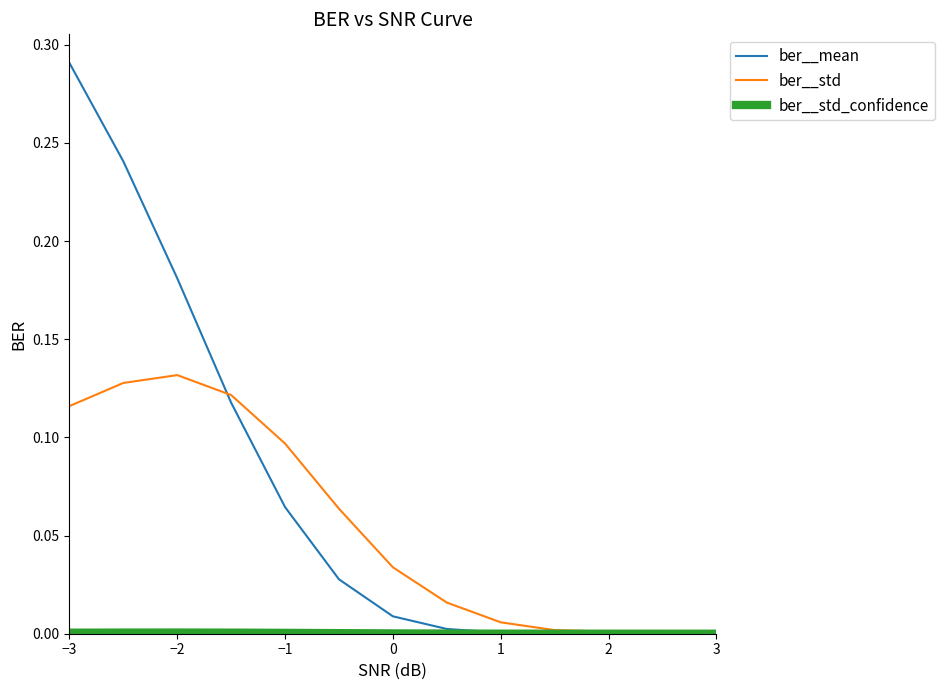

Which series has the largest range (max minus min)?

ber__mean